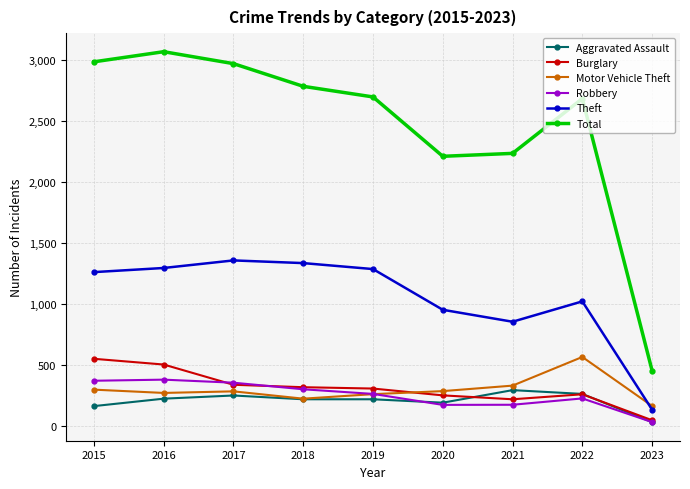

What is the spread (max minus min) of values at 2022?

2459